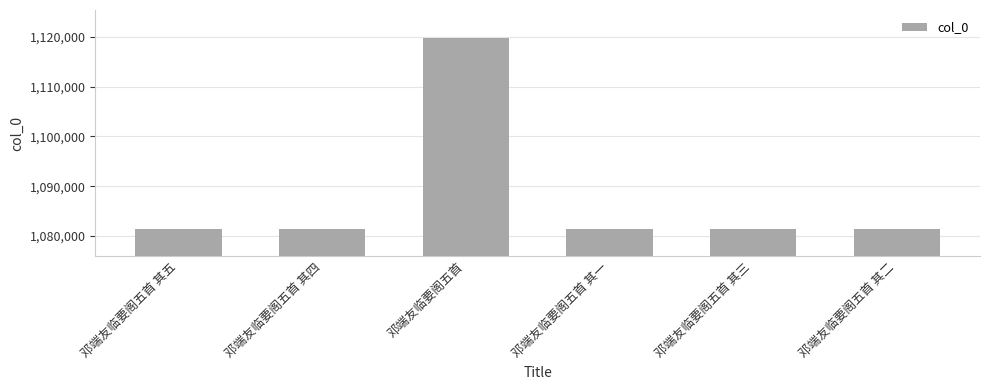

At which category does the chart reach its peak across all series?

邓端友临要阁五首